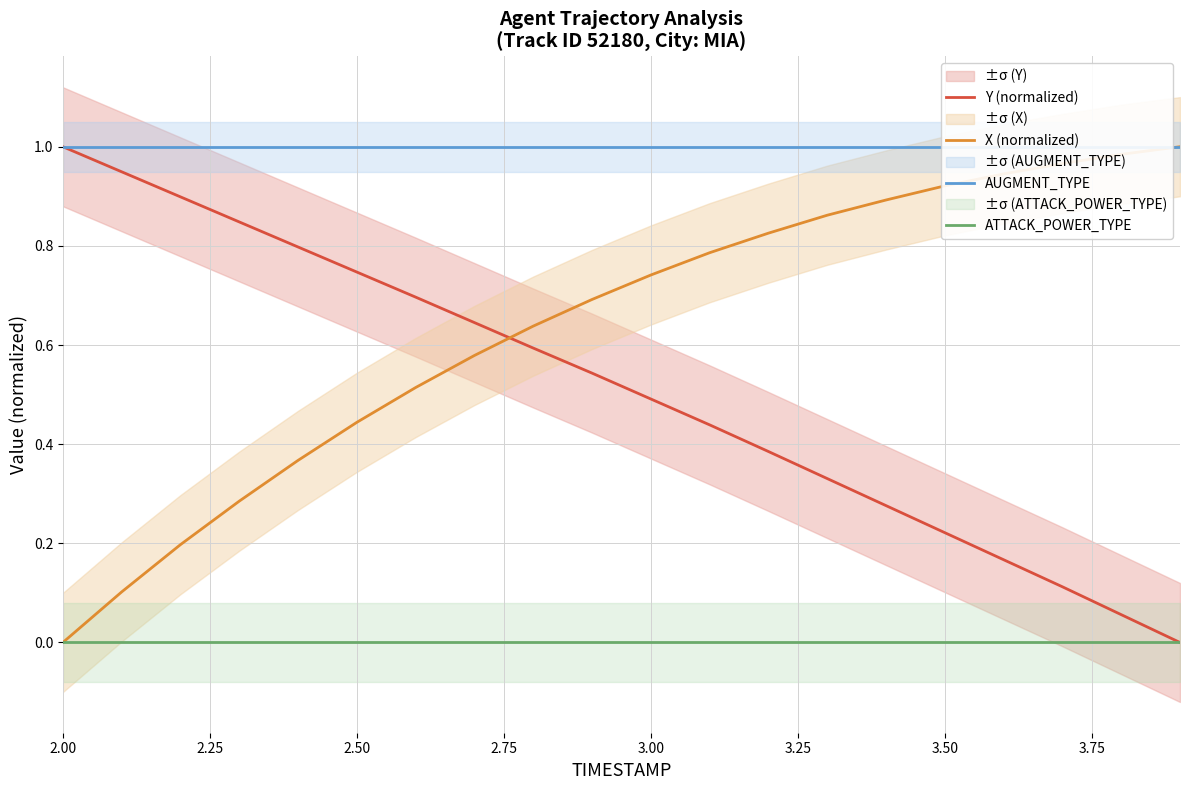

True or false: ATTACK_POWER_TYPE and X (normalized) intersect in this chart.

False